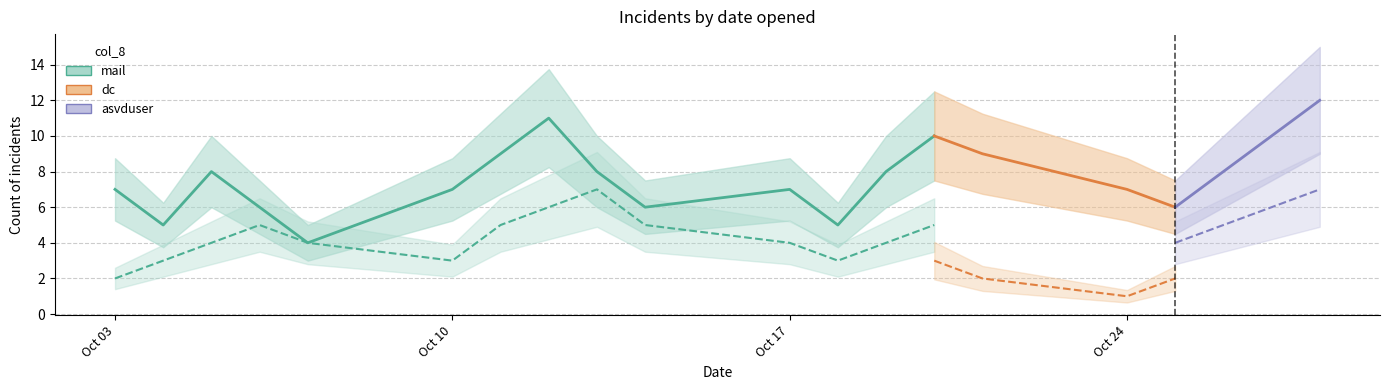

Which series has the largest total across all categories?

mail